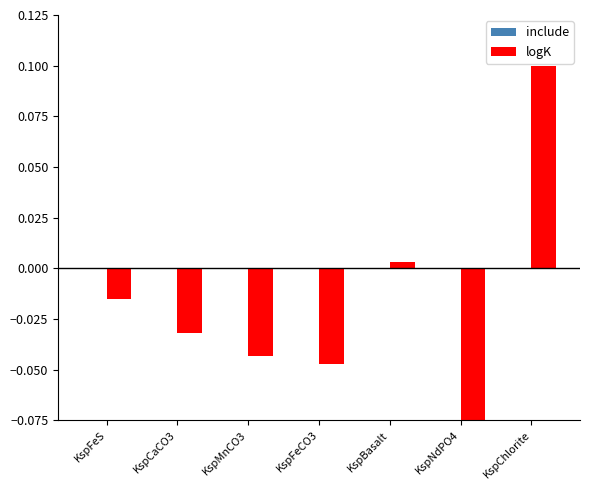

At KspBasalt, list the series in order from largest to smallest.

logK, include